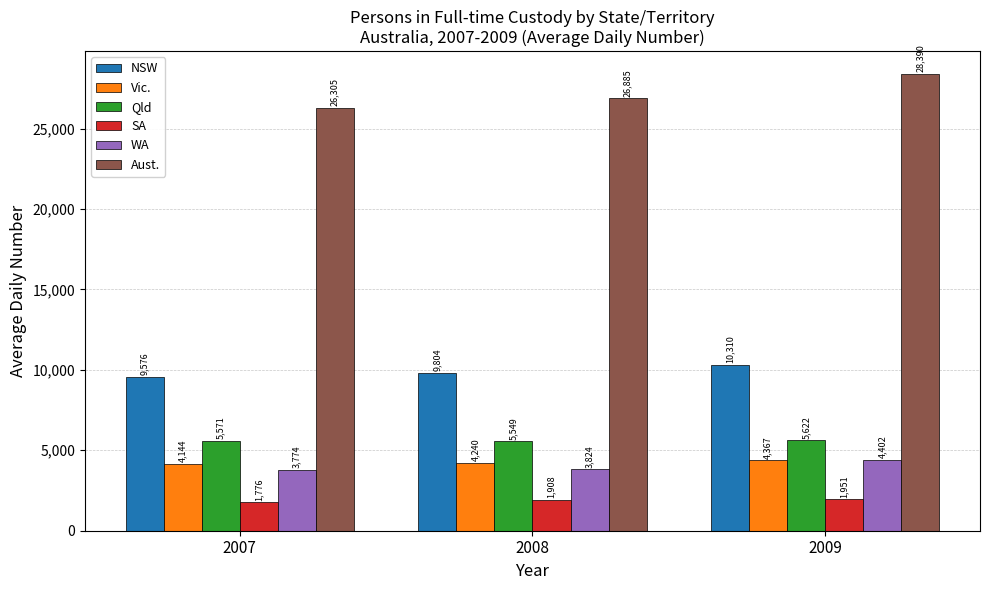

At how many categories does at least one series exceed 27540?

1